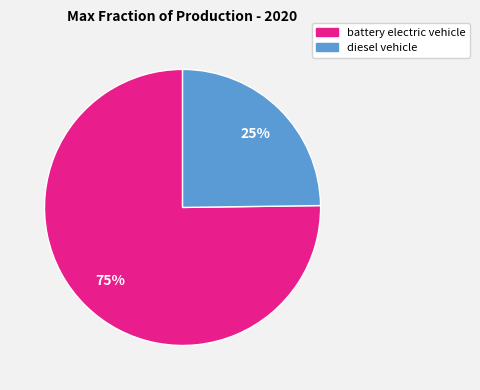

Rank the categories by value from highest to lowest.

battery electric vehicle, diesel vehicle